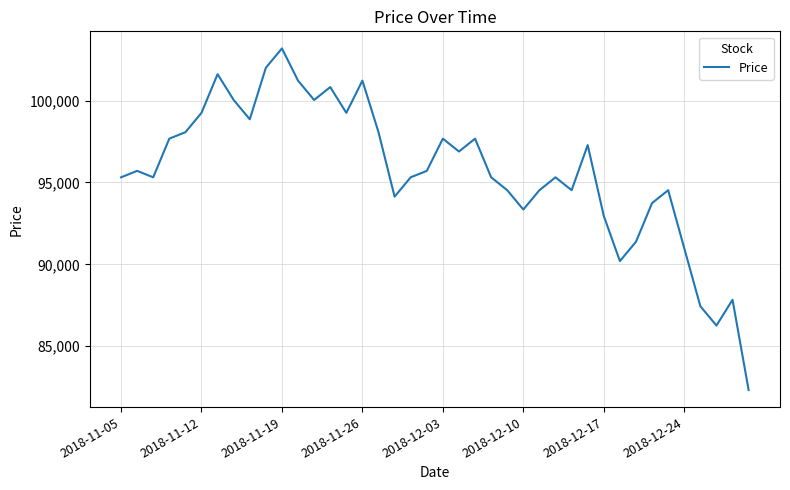

What is the maximum value shown in the chart?

103193